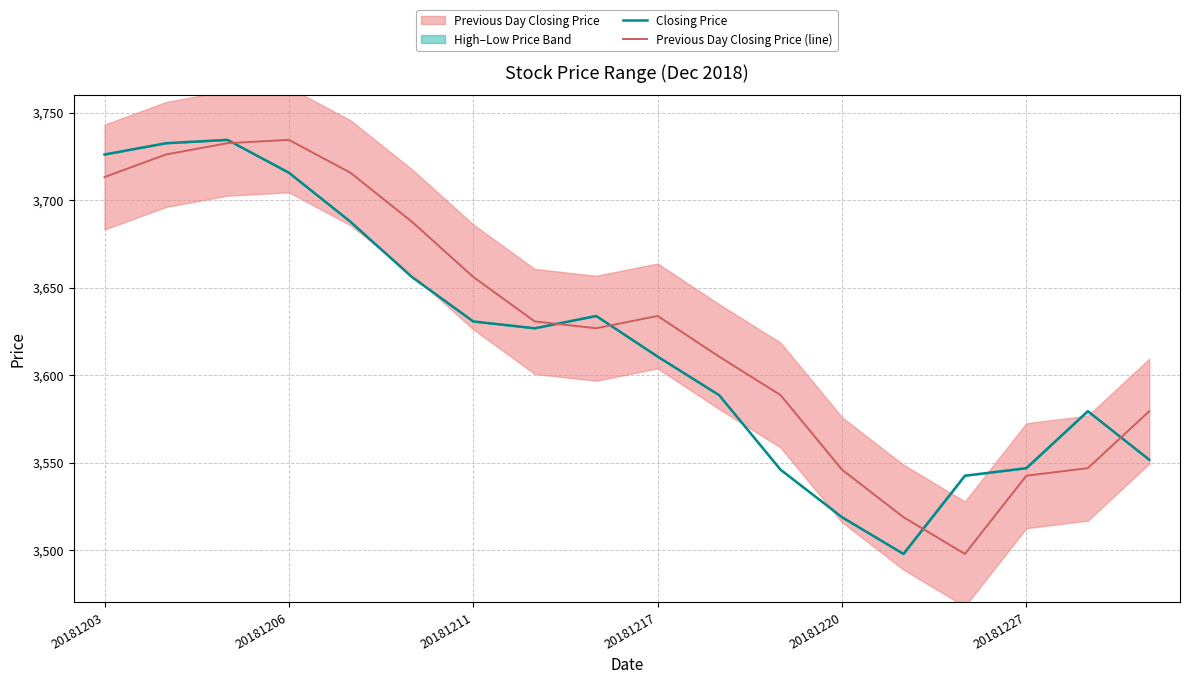

What is the minimum value for Closing Price?

3497.7